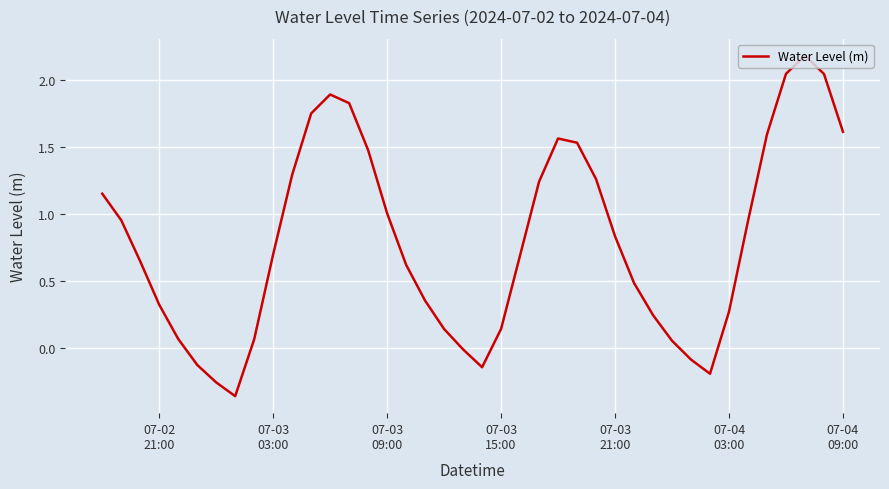

What is the maximum value shown in the chart?

2.2